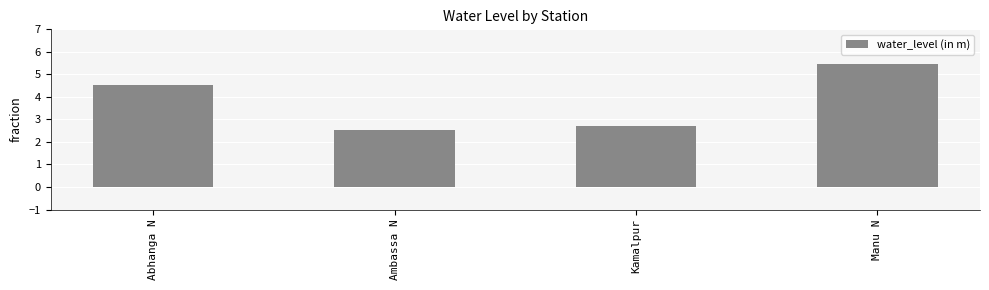

What is the ratio of the value at Abhanga N to the value at Ambassa N?

1.8